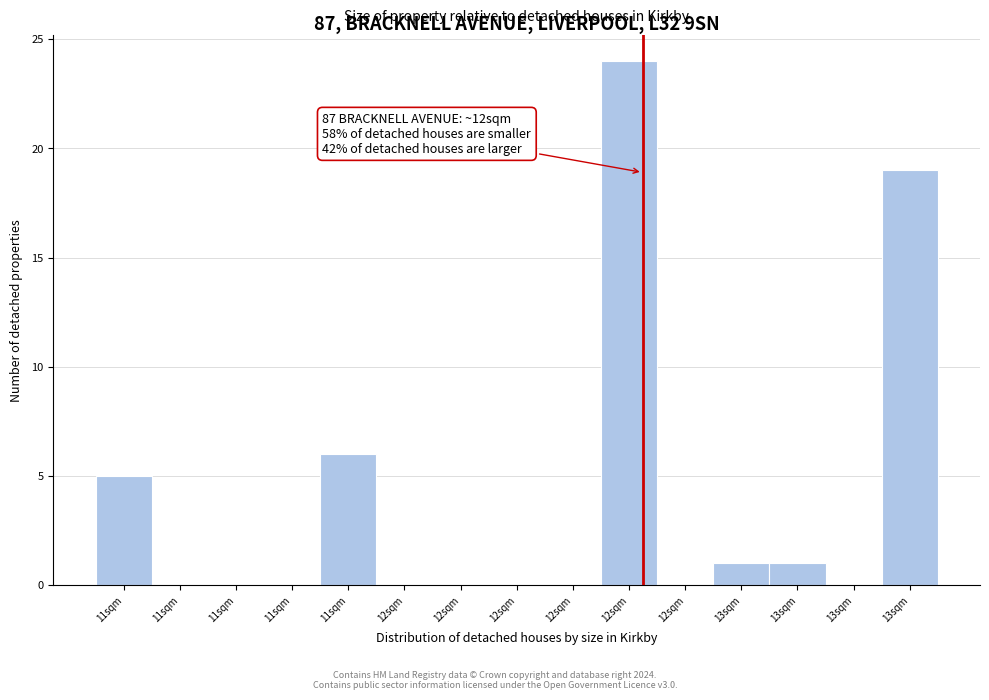

How many distinct data groups are displayed?

1